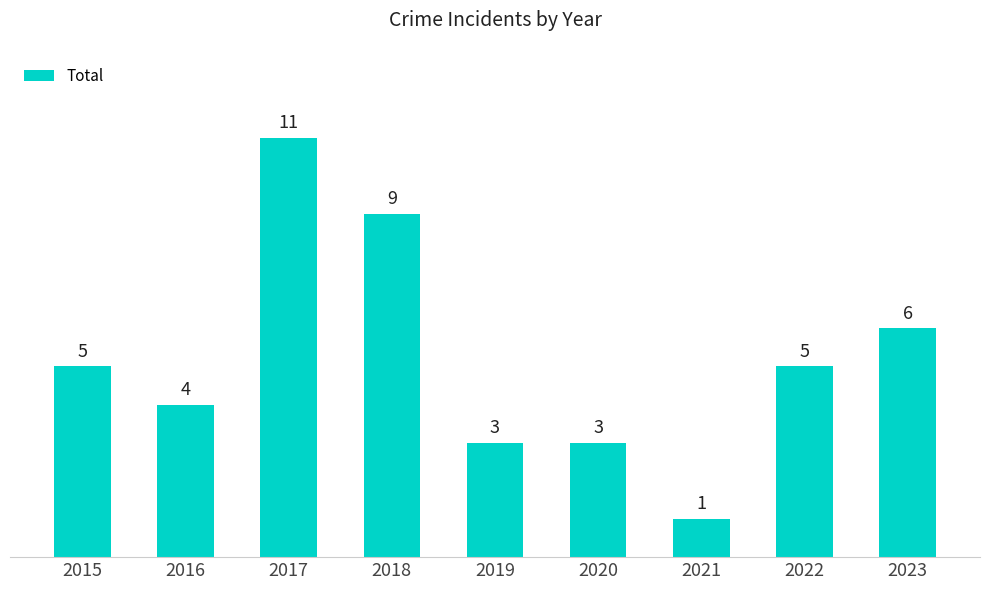

Reading right to left, what are all the values shown in this chart?

2023=6	2022=5	2021=1	2020=3	2019=3	2018=9	2017=11	2016=4	2015=5